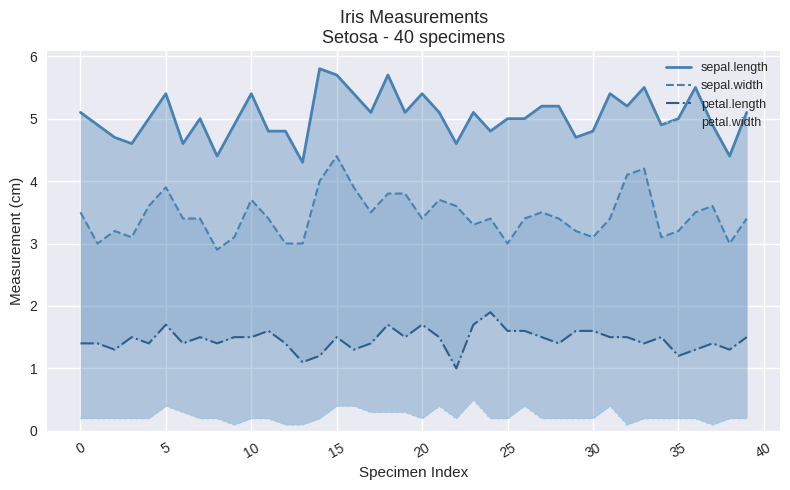

Which series has the largest total across all categories?

sepal.length